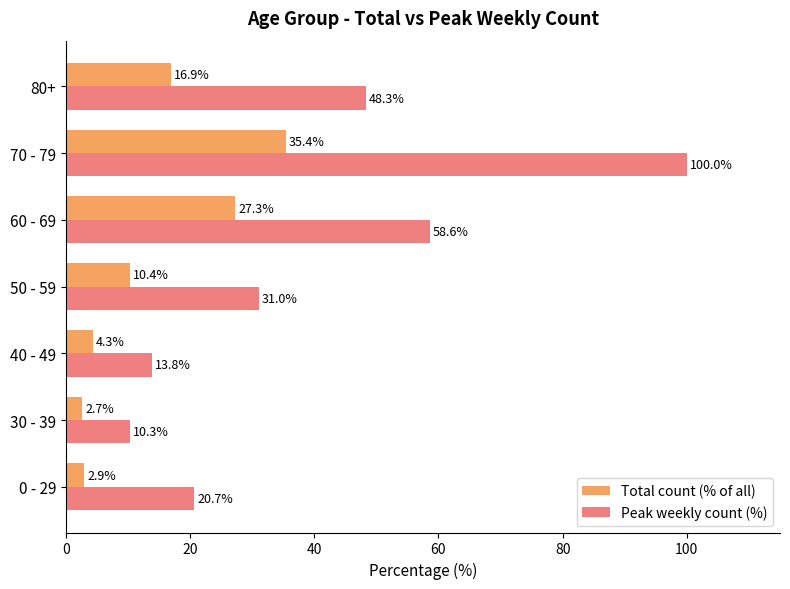

True or false: Peak weekly count (%) has a value of 31.0 at 50 - 59.

True